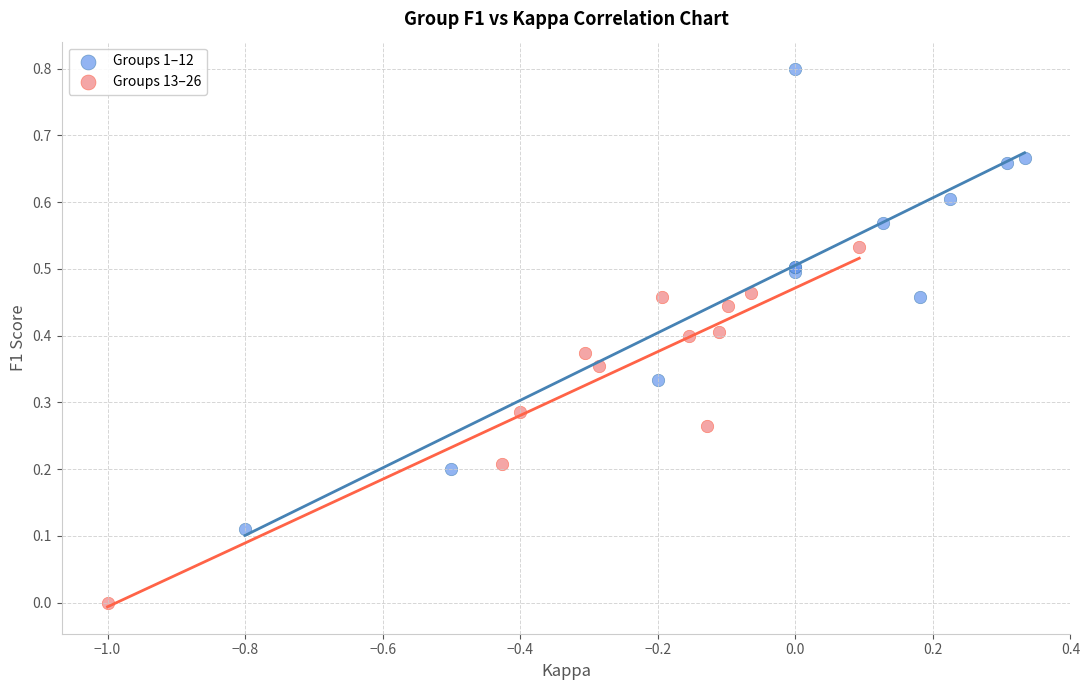

Which series contains the lowest Y value?

Groups 13–26